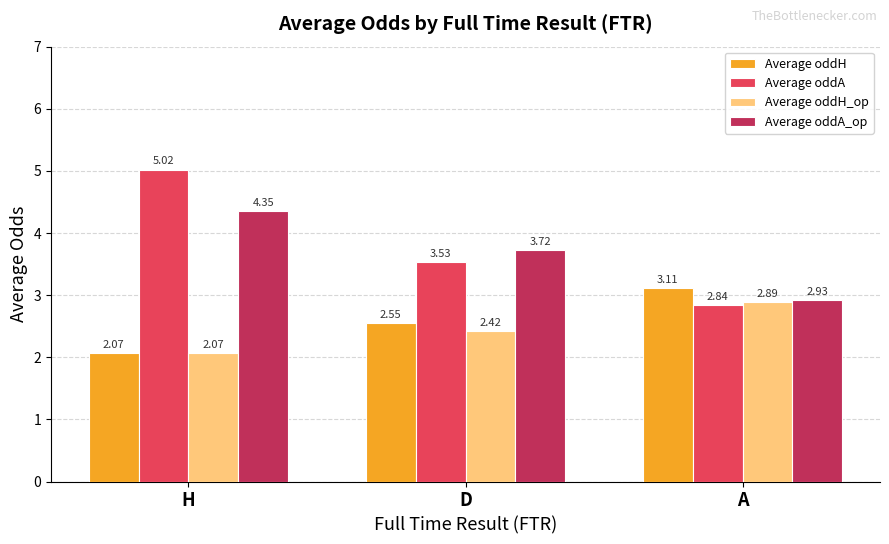

At which category is the sum across all series the highest?

H